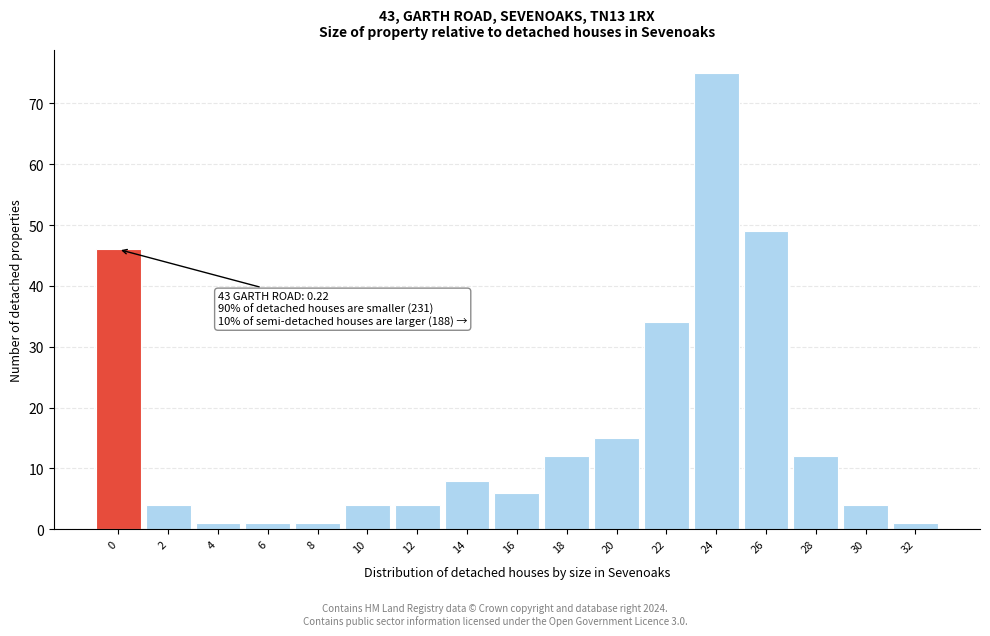

Reading left to right, what are all the values shown in this chart?

46	4	1	1	1	4	4	8	6	12	15	34	75	49	12	4	1